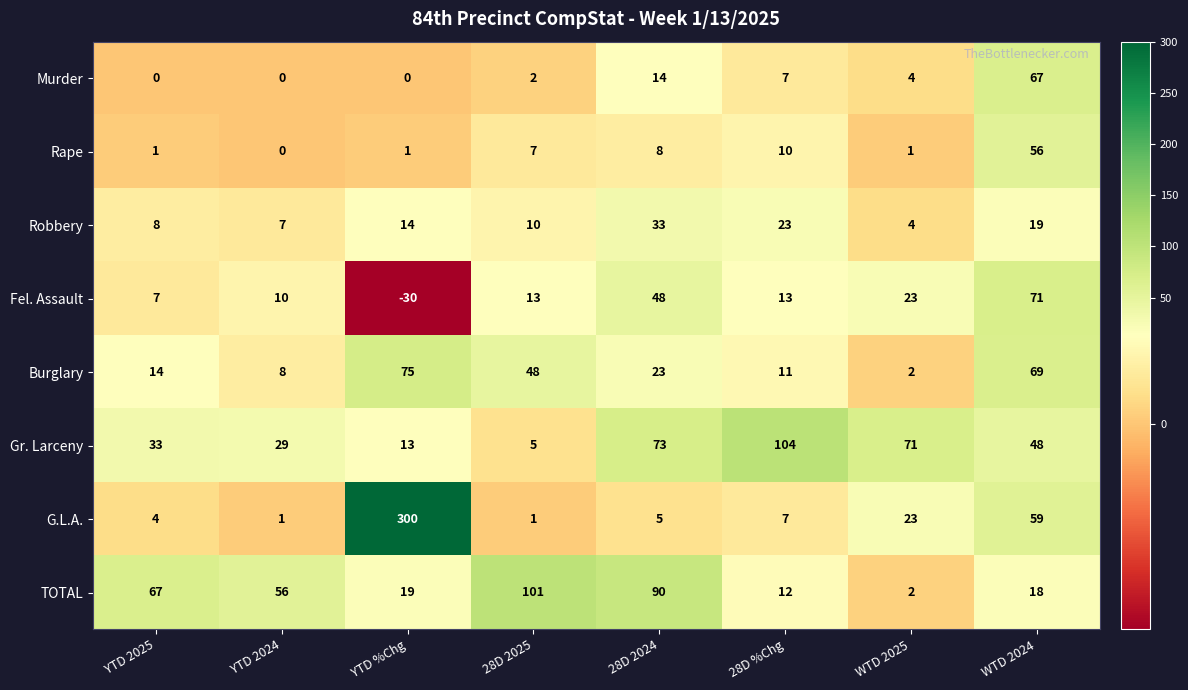

How many data points does each series have?

8